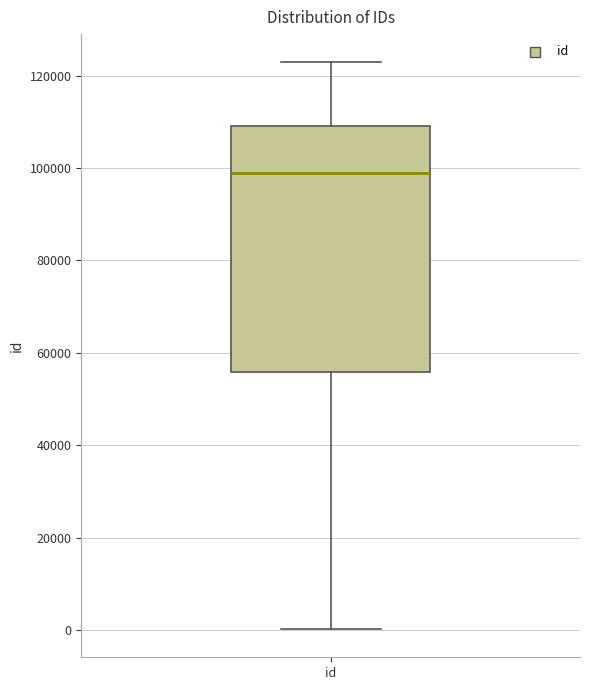

Transcribe this box plot: give where the median line is, the range the box spans, and where the two whiskers end, as read against the y-axis. The values are not printed on the chart, so give them approximately, as read against the axis.

median 98000, box 56000 to 110000, whiskers 0 to 122000